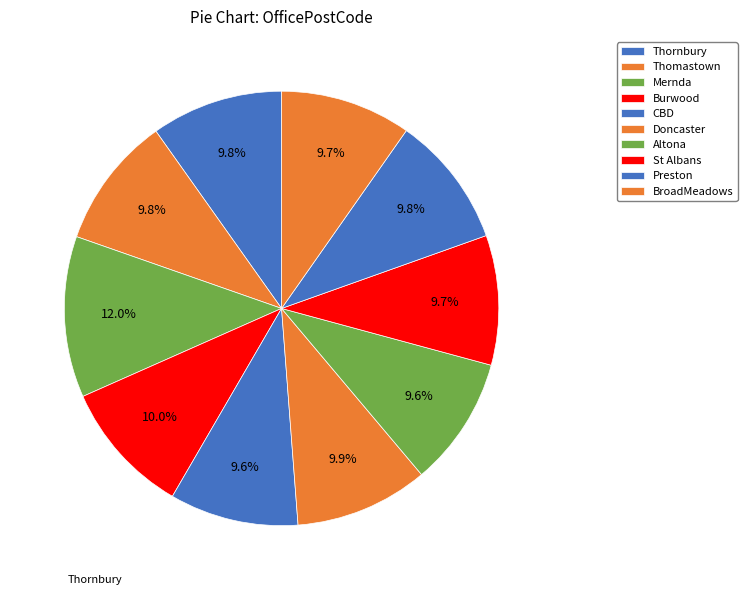

Is there a majority slice in this chart?

No